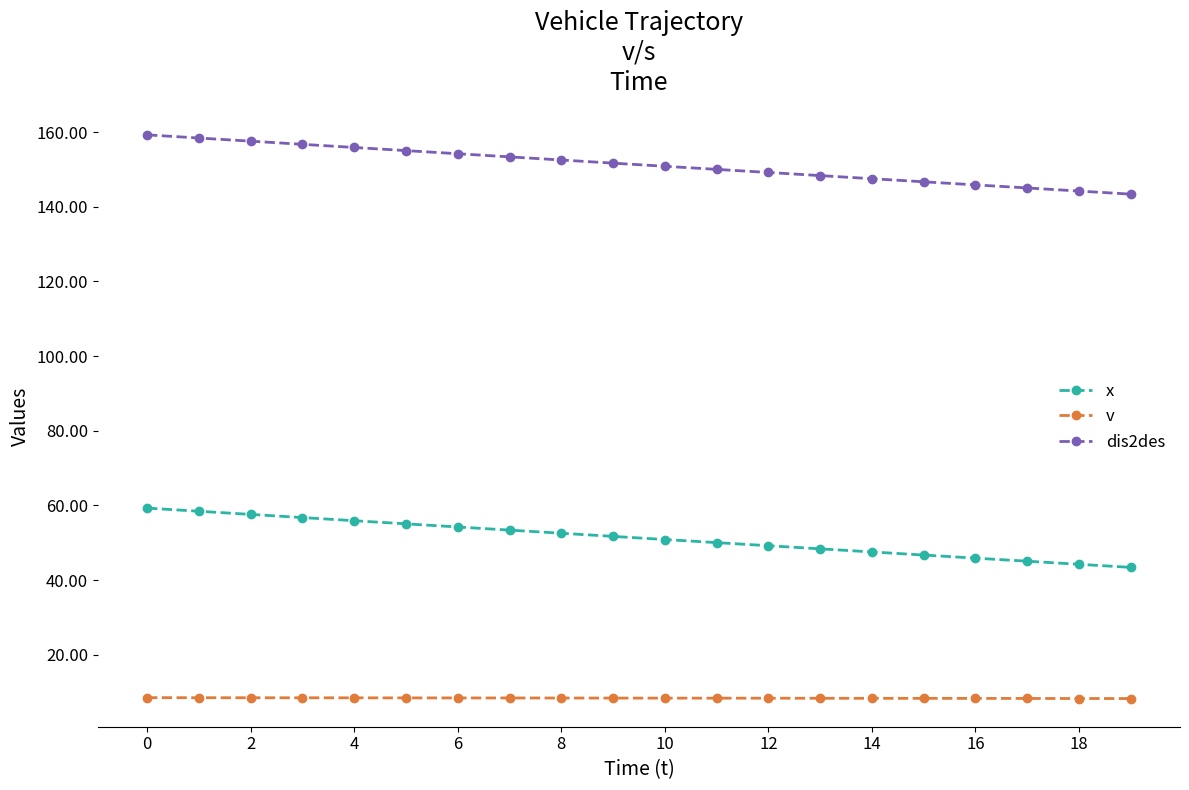

Rank the series by their maximum value, from highest to lowest.

dis2des, x, v